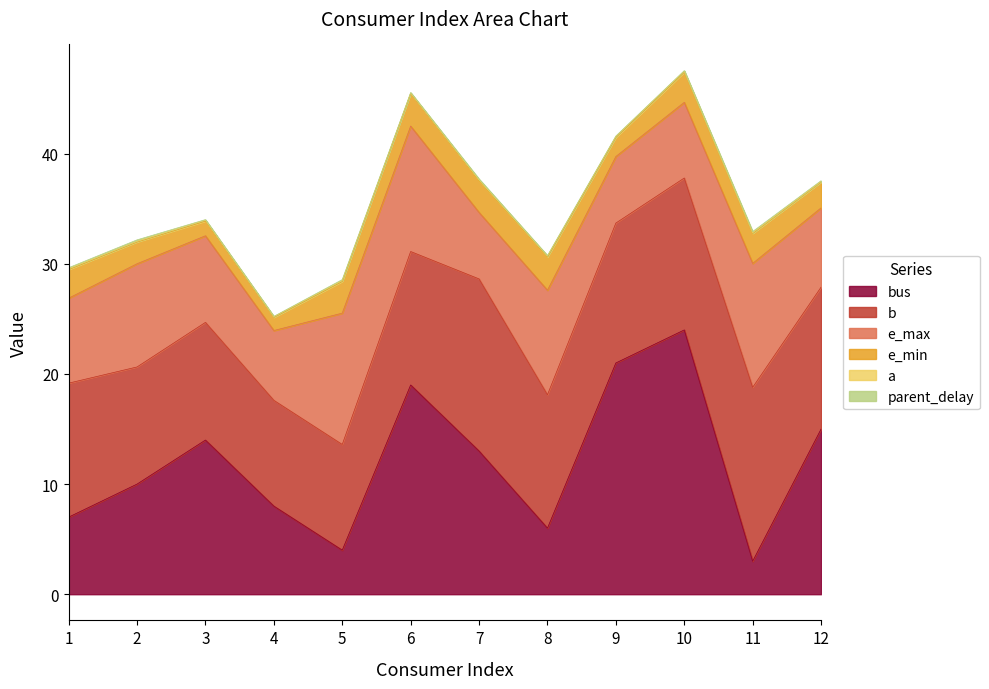

What is the spread (max minus min) of values at 5?

11.8